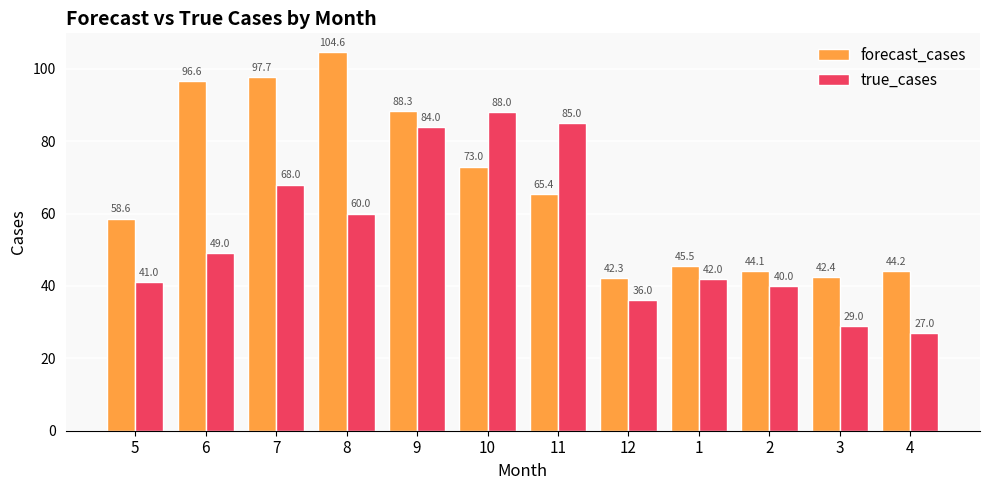

What is the lowest value of the true_cases series?

27.0